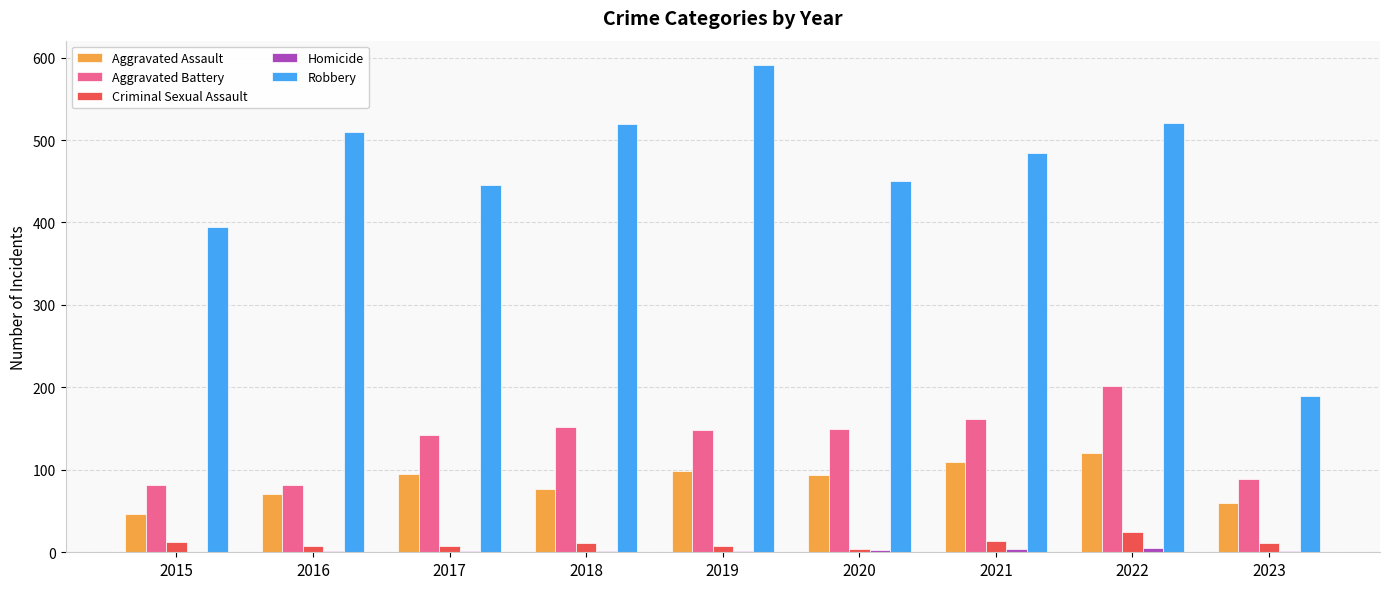

At which category is the sum across all series the highest?

2022